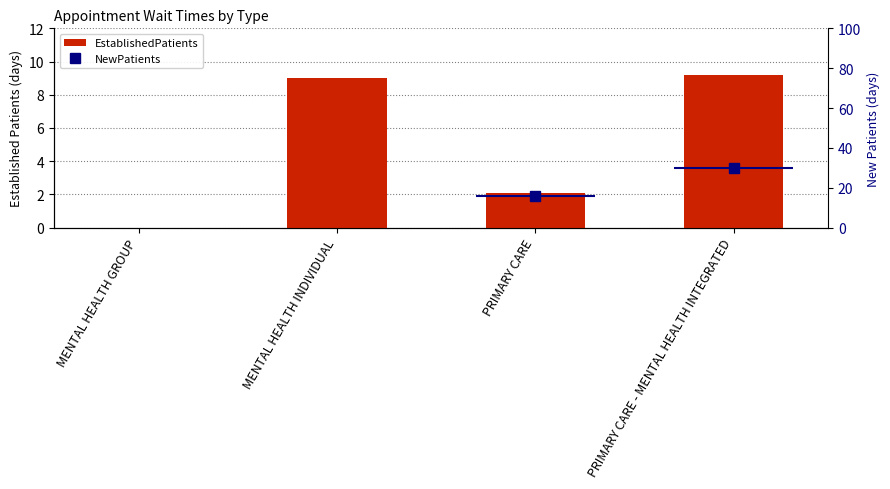

The value at PRIMARY CARE - MENTAL HEALTH INTEGRATED is 15.3. True or false?

False